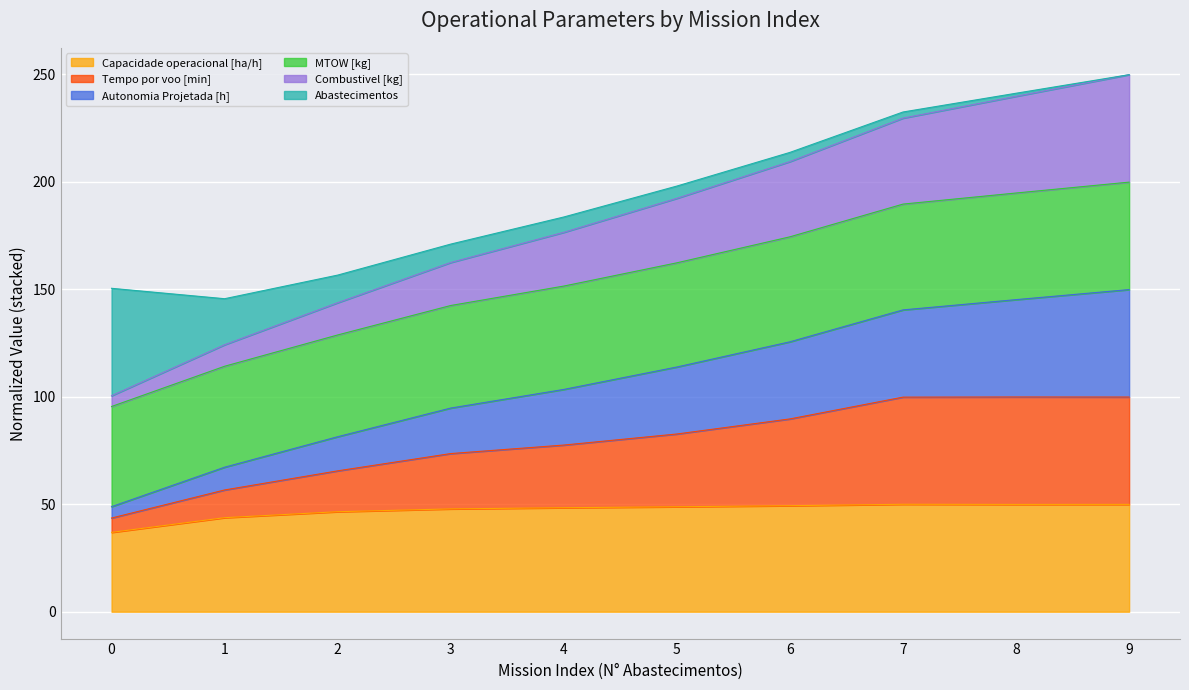

What is the total value across all series at 4?

183.7